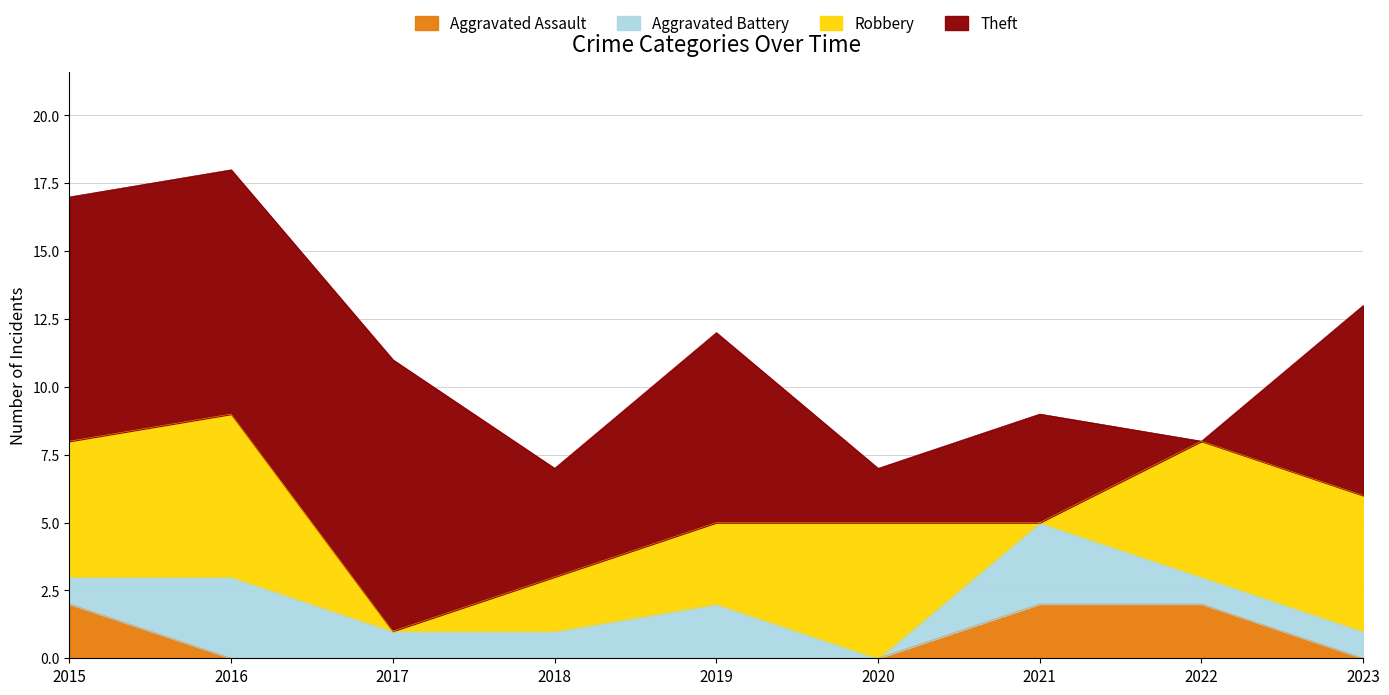

At which category is the sum across all series the highest?

2016